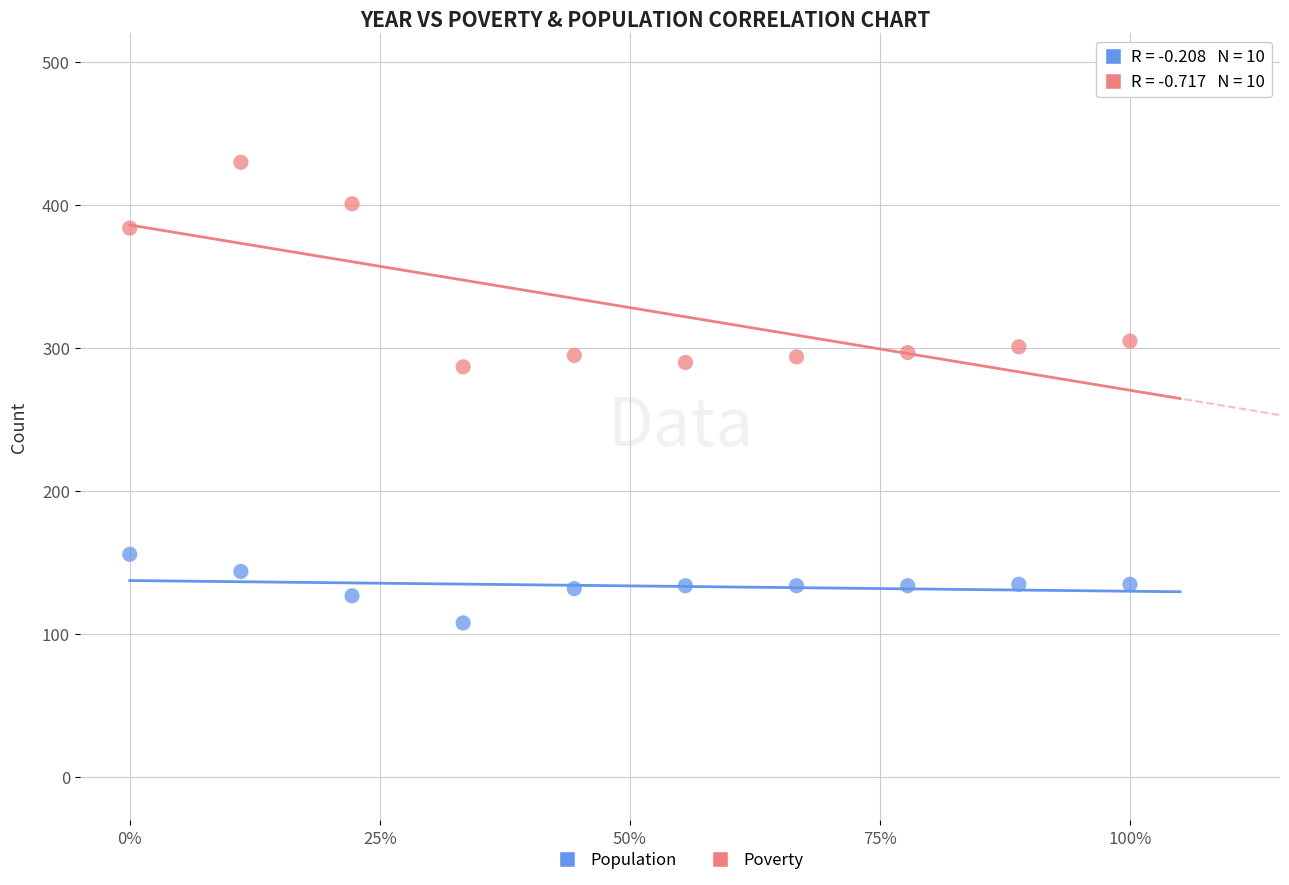

Which series has the largest Y range (max minus min)?

Poverty